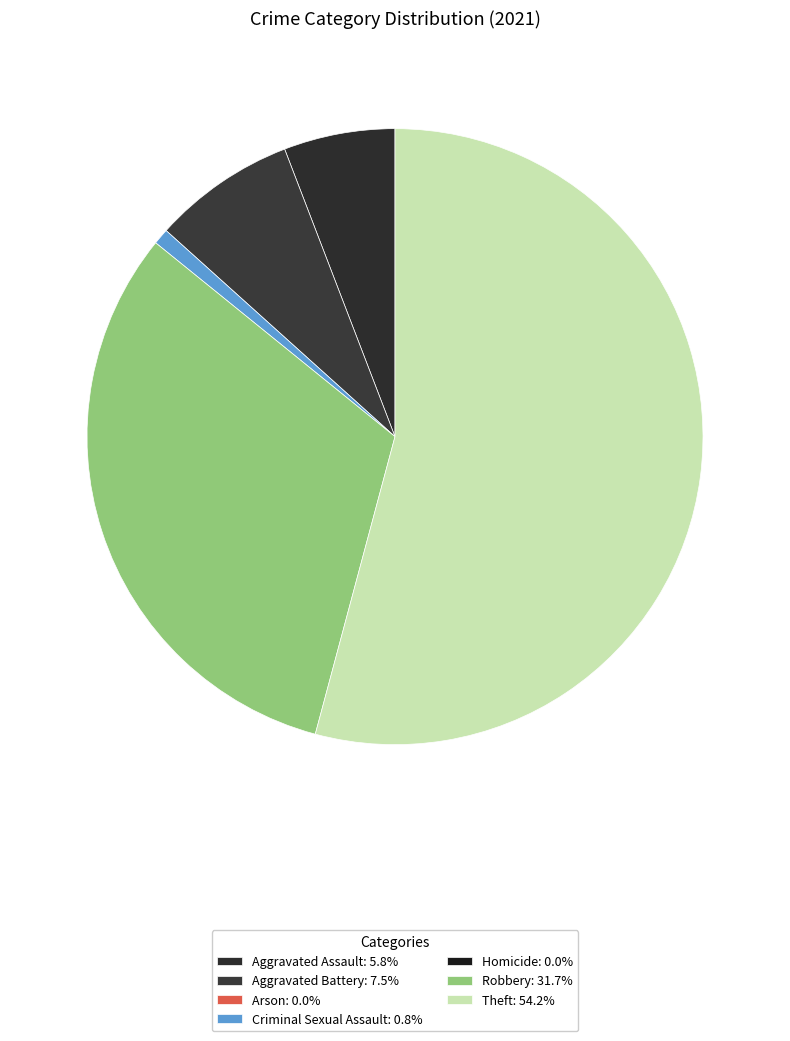

Count the number of slices in the pie.

5